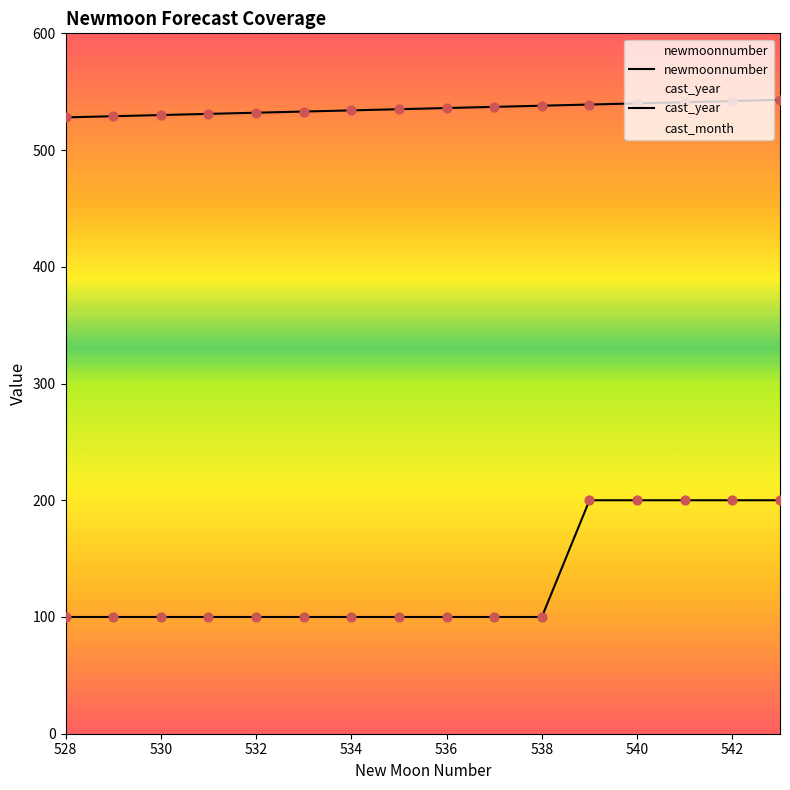

What is the total value across all series at 529?

629